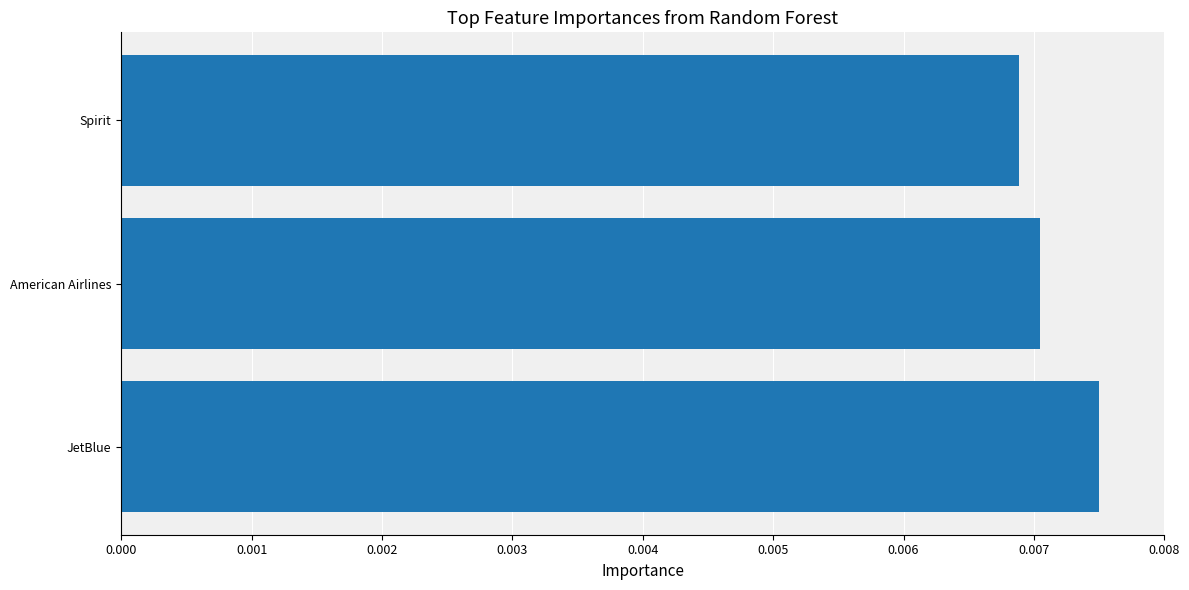

At which category does the chart reach its minimum across all series?

Spirit